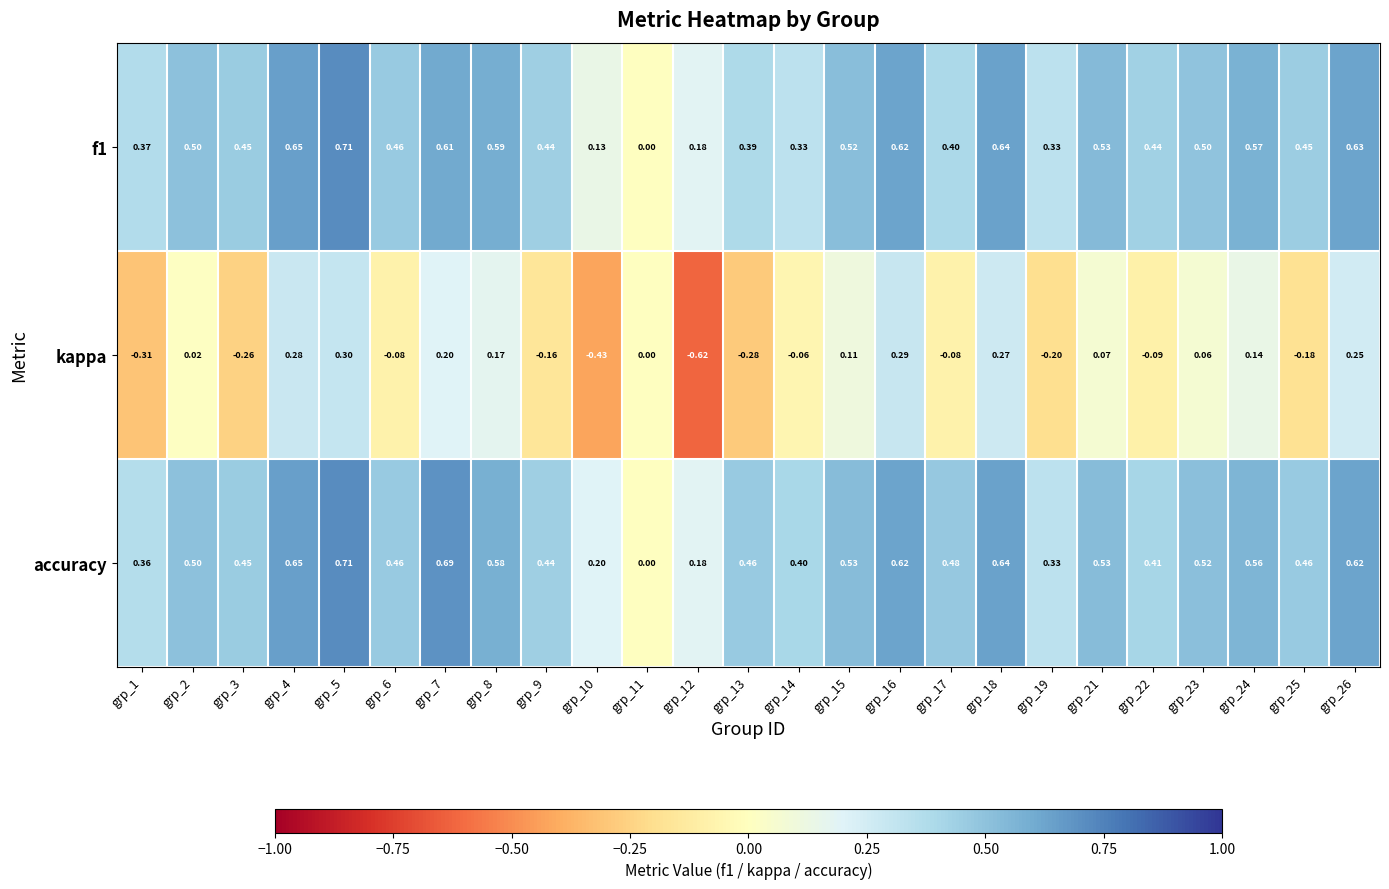

At which category does the chart reach its minimum across all series?

grp_12